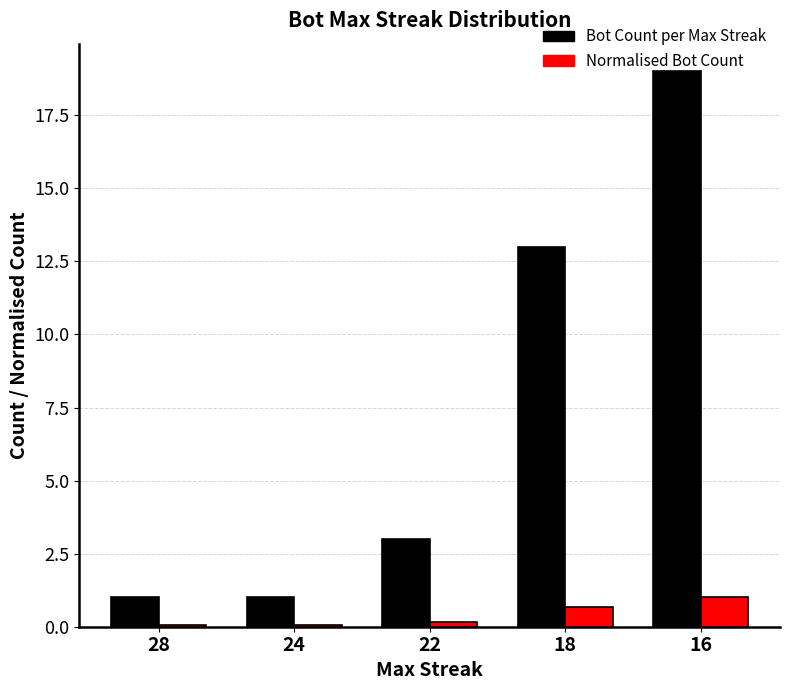

True or false: Bot Count per Max Streak has a value of 19.0 at 16.

True